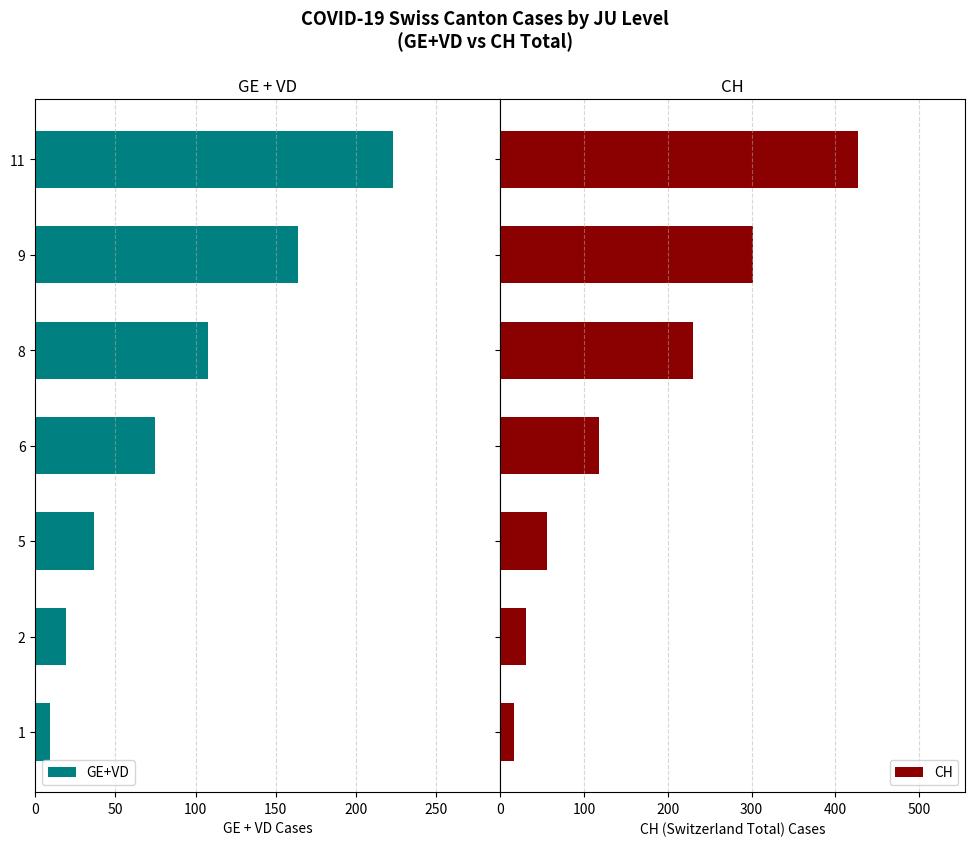

Which series has the largest total across all categories?

CH